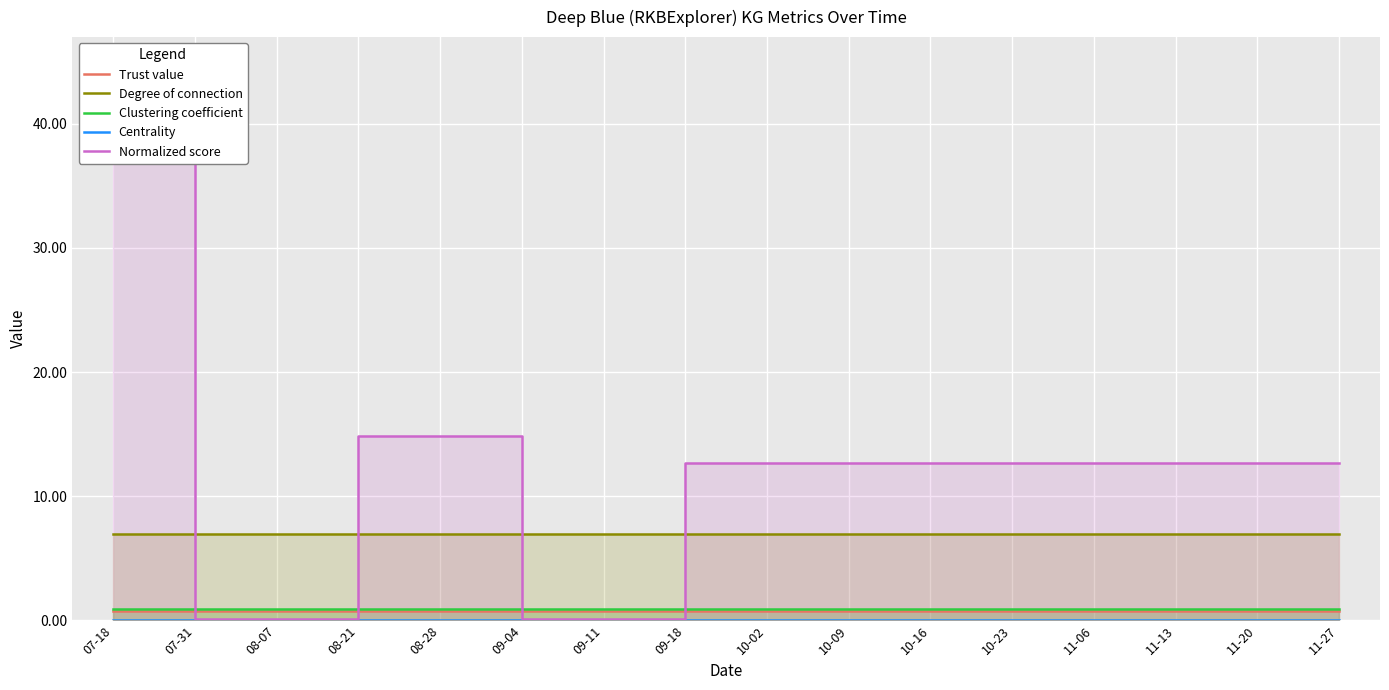

List the series in order of their peak value, lowest first.

Centrality, Trust value, Clustering coefficient, Degree of connection, Normalized score